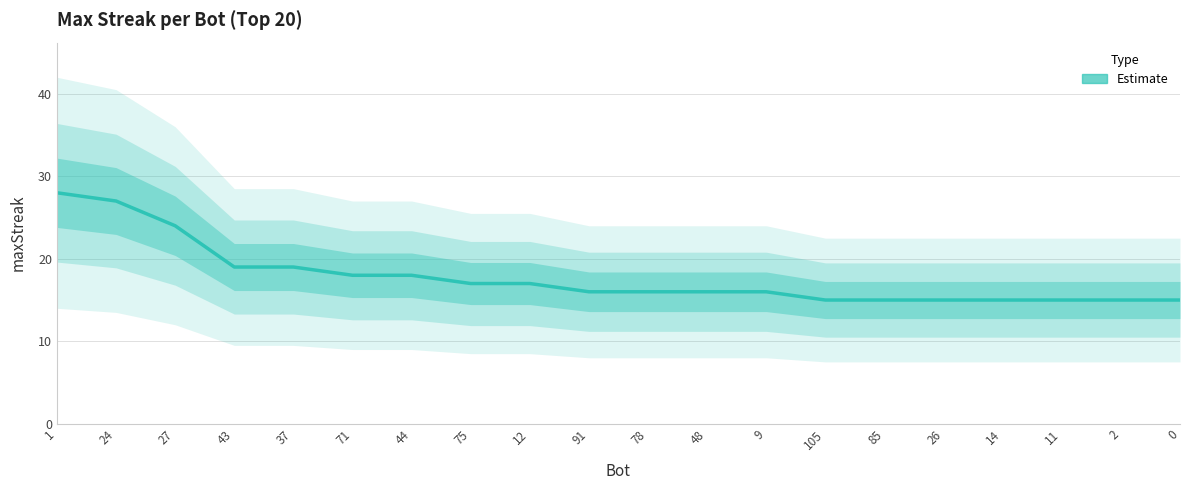

How many lines are shown in the chart?

1